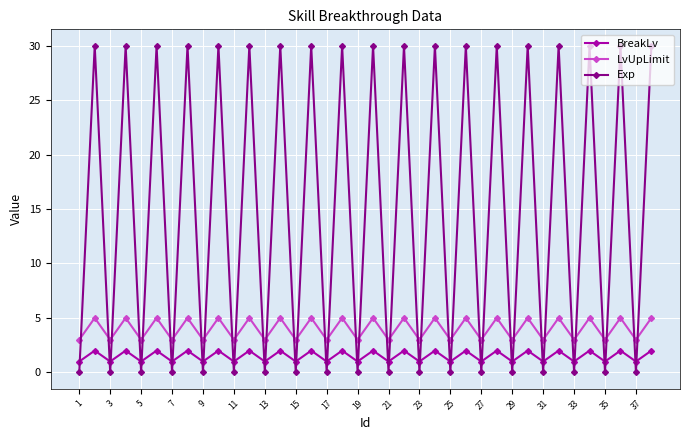

List the series in order of their overall mean, highest first.

Exp, LvUpLimit, BreakLv